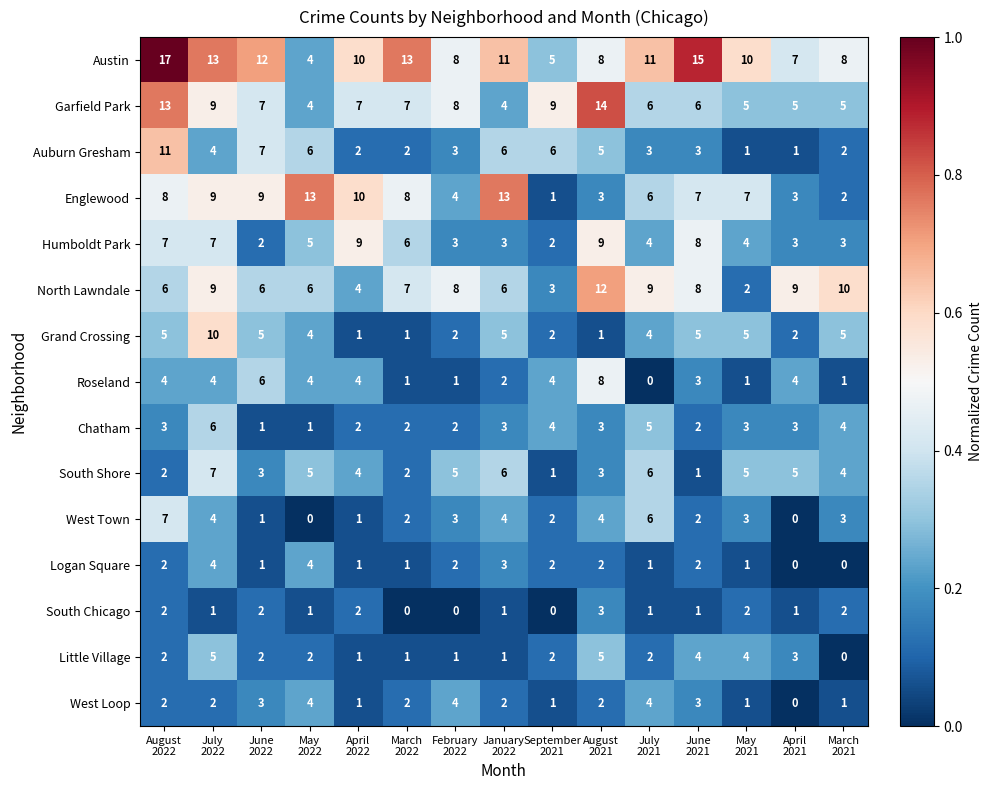

What is the greatest value displayed?

17